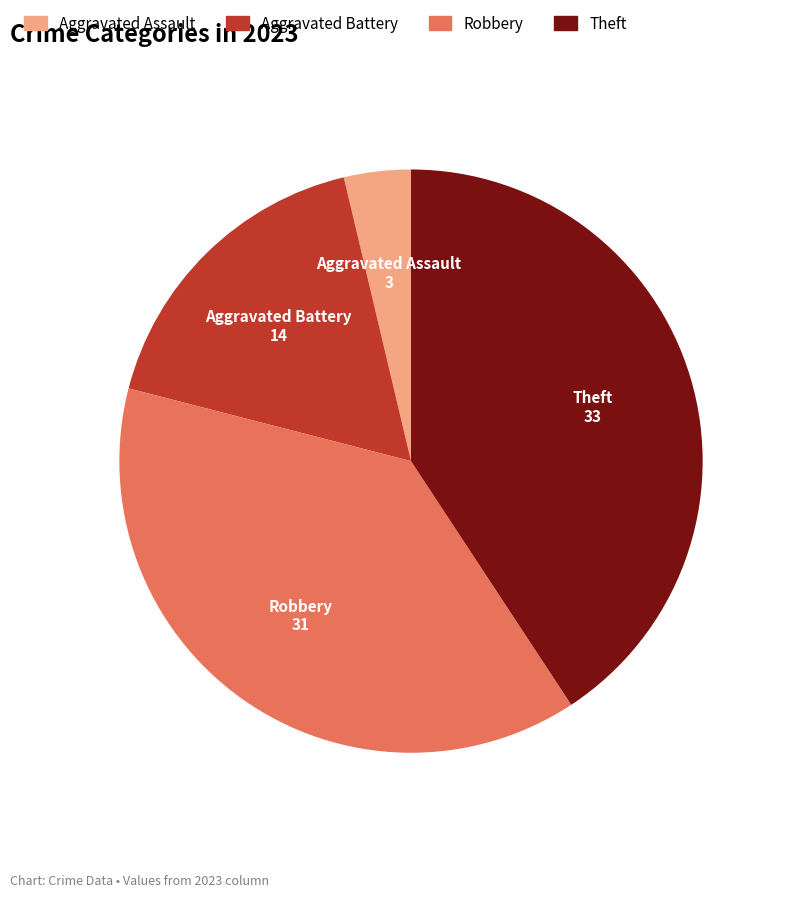

Does Theft represent more than half of the total?

No